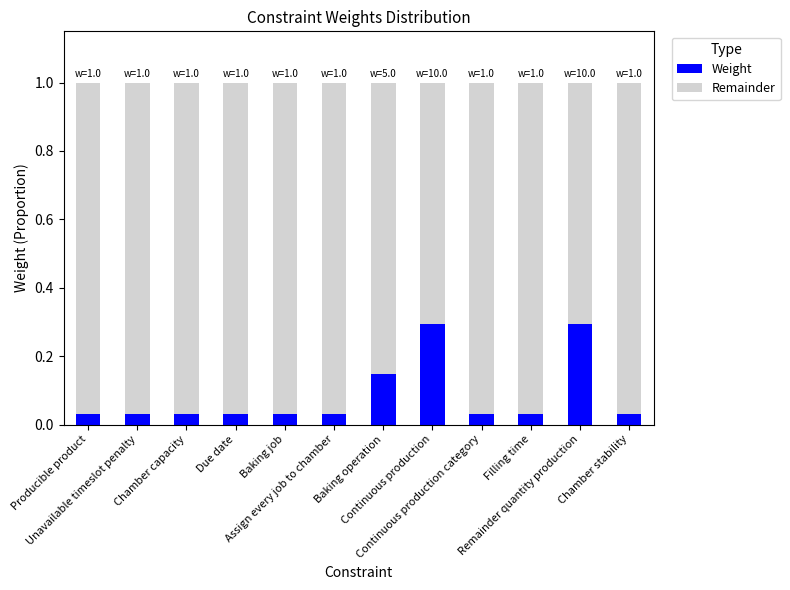

Count the number of data series in this chart.

2